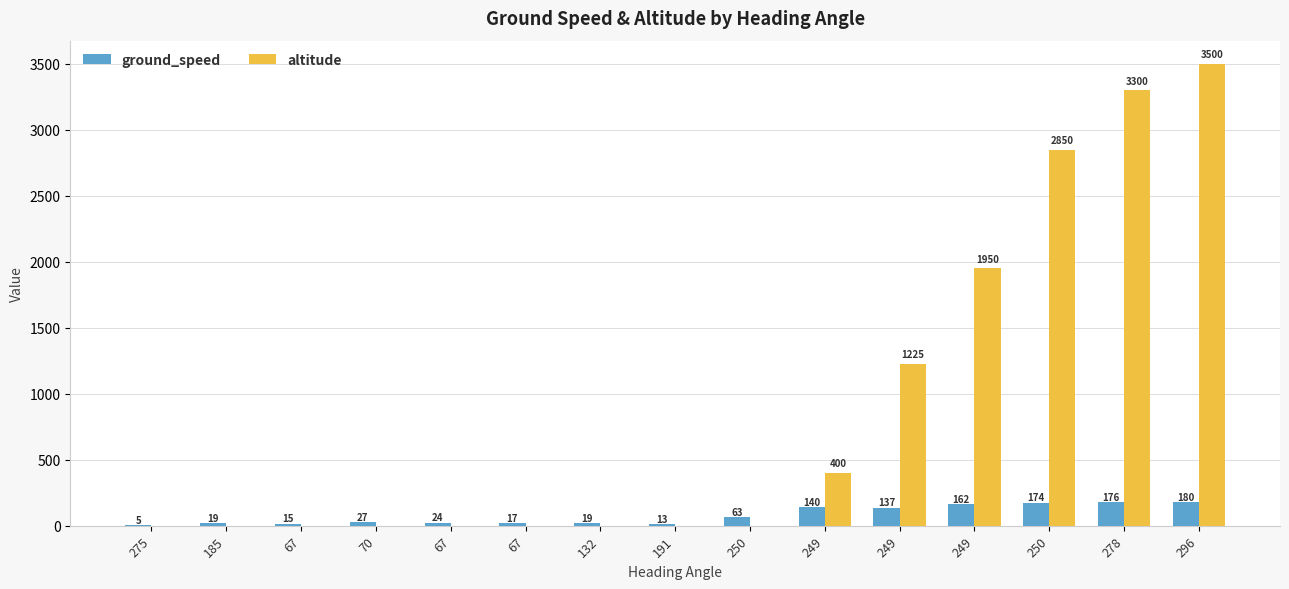

Which category has the highest value in the altitude series?

296